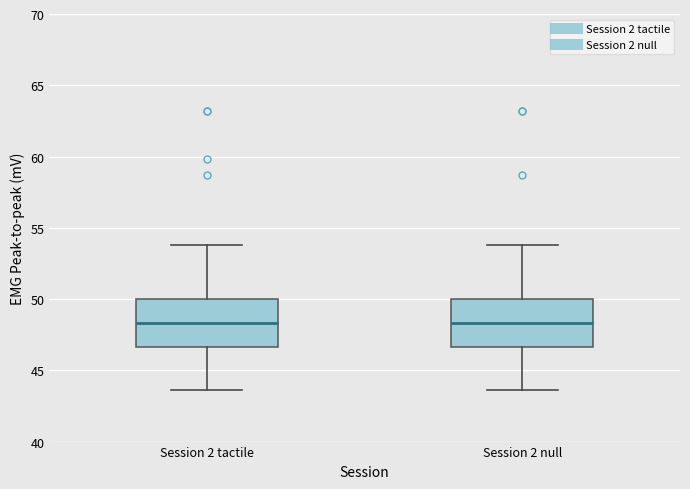

Where is the lower edge of the box for Session 2 tactile on the y-axis? The values are not printed on the chart, so give them approximately, as read against the axis.

46.5